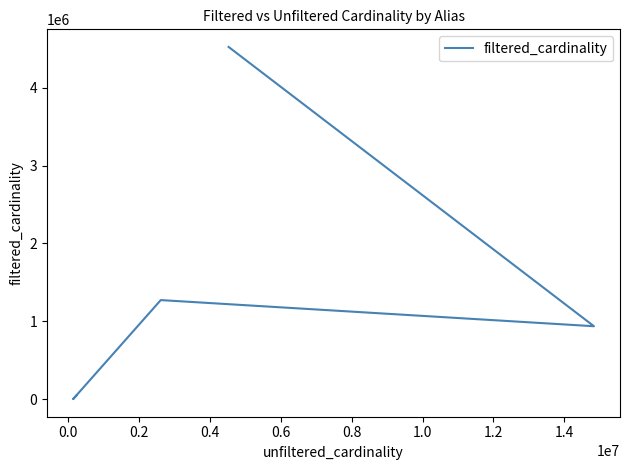

Read the value at 0.4, to the nearest 100.

936200